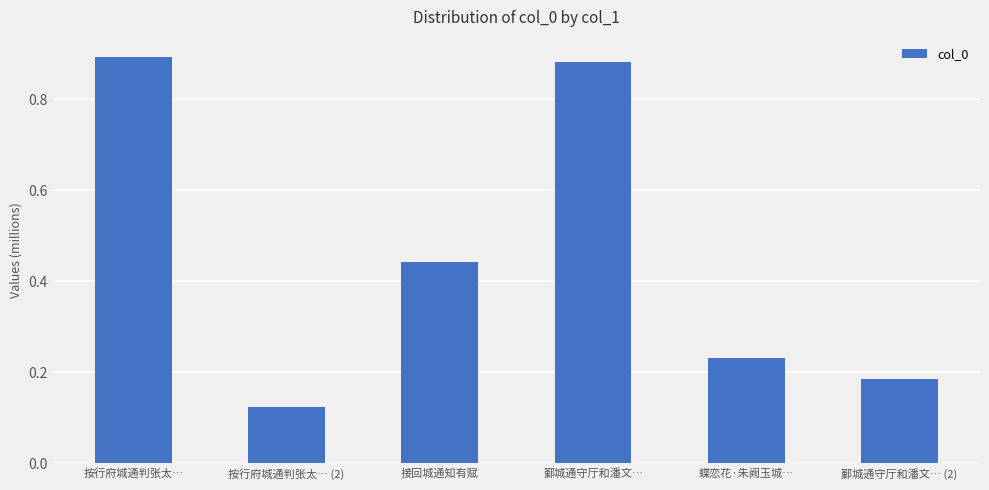

Between 鄞城通守厅和潘文… and 蝶恋花·朱阙玉城…, which is larger?

鄞城通守厅和潘文…